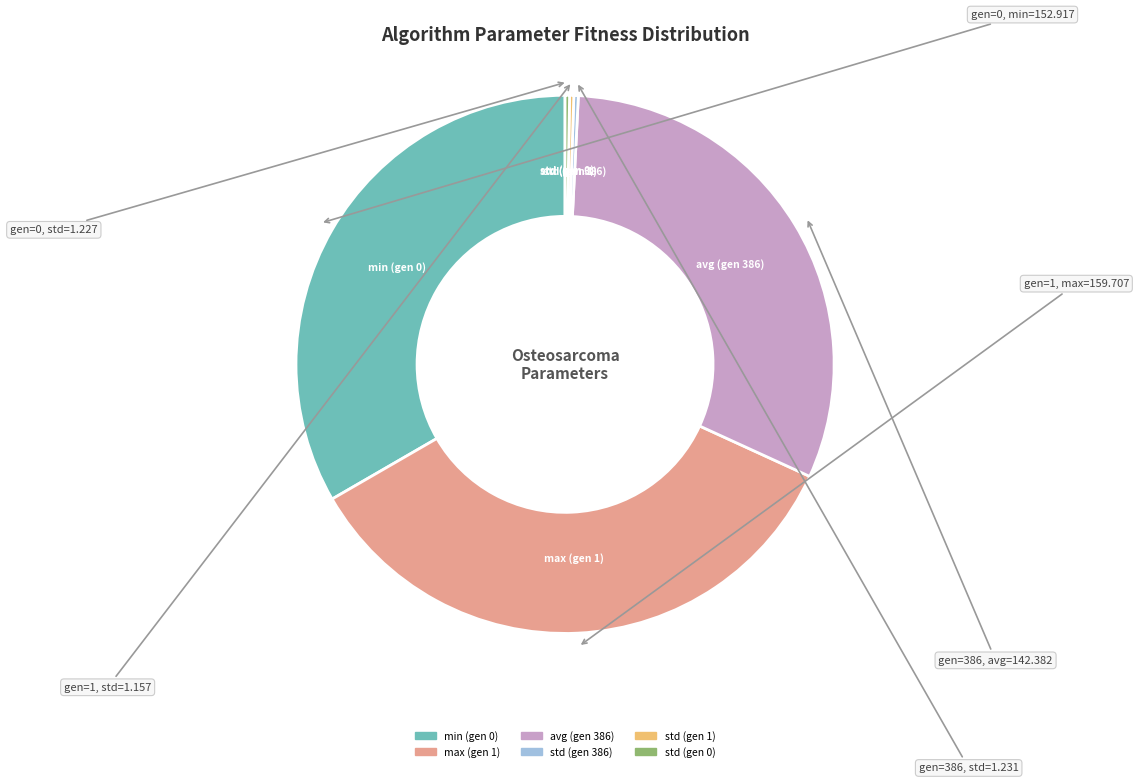

Which category has the biggest portion of the pie?

max (gen 1)